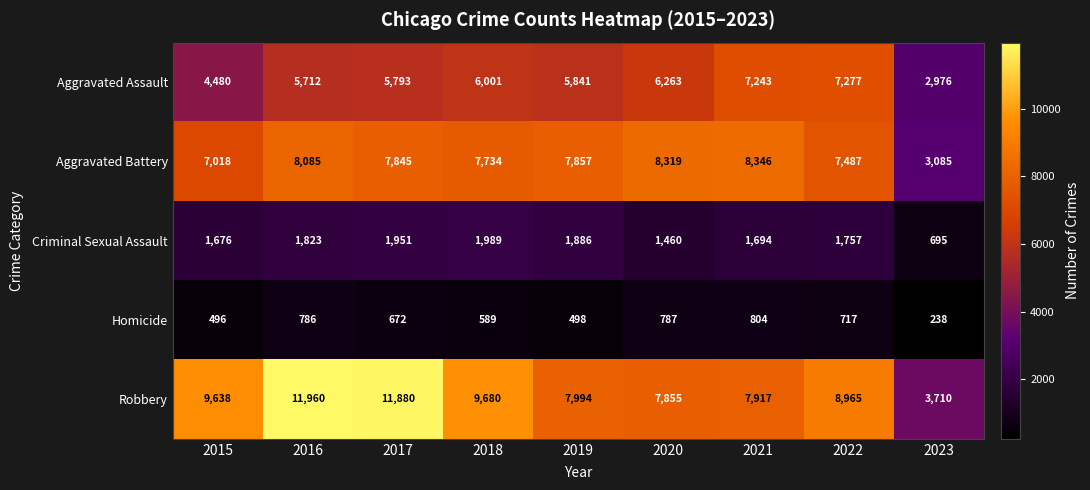

What is the approximate value of Robbery at 2019, to the nearest 50?

8000